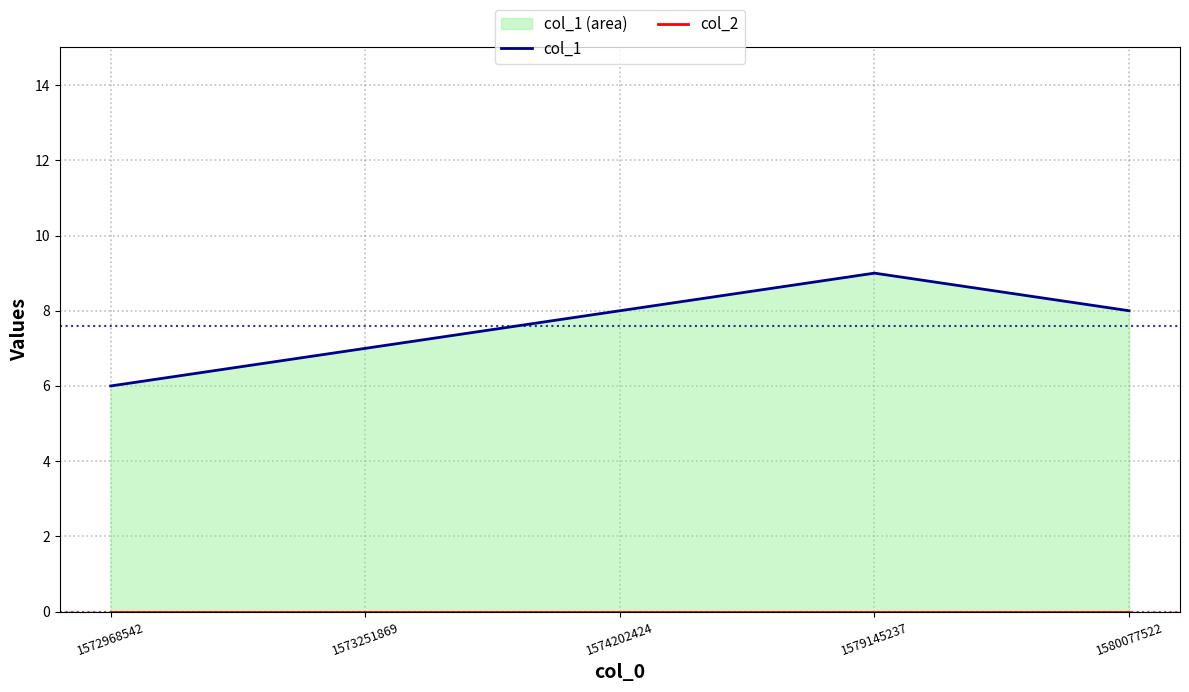

True or false: col_2 and col_1 intersect in this chart.

False